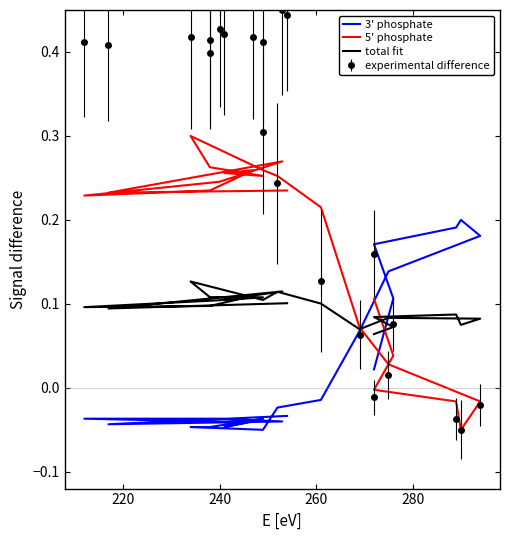

What is the difference between the maximum and minimum values in the 3' phosphate series?

0.2